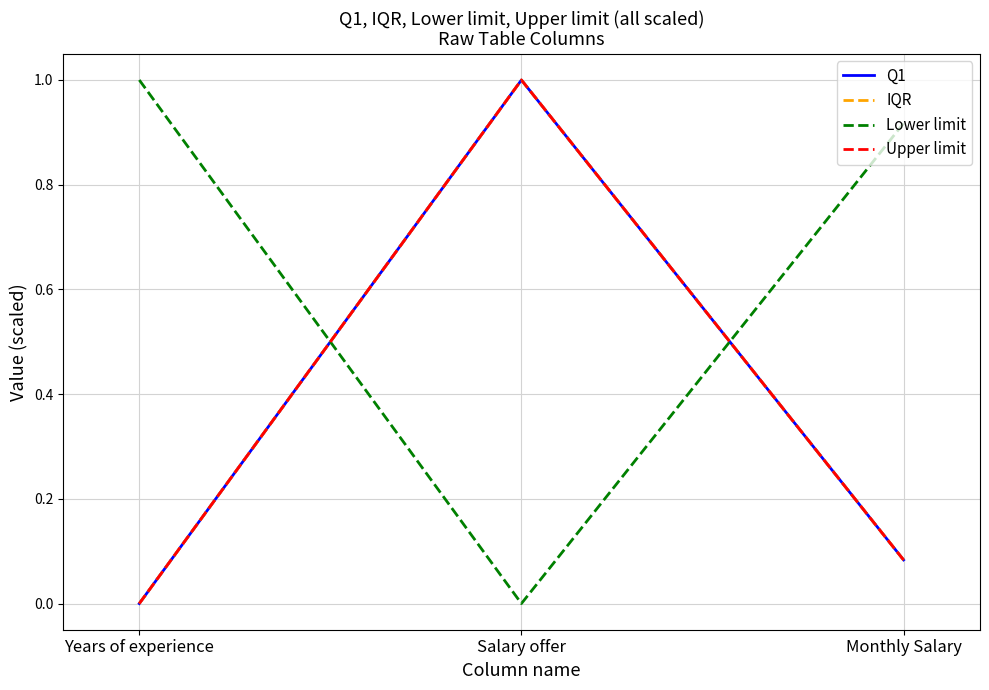

What position from the left is Salary offer?

2